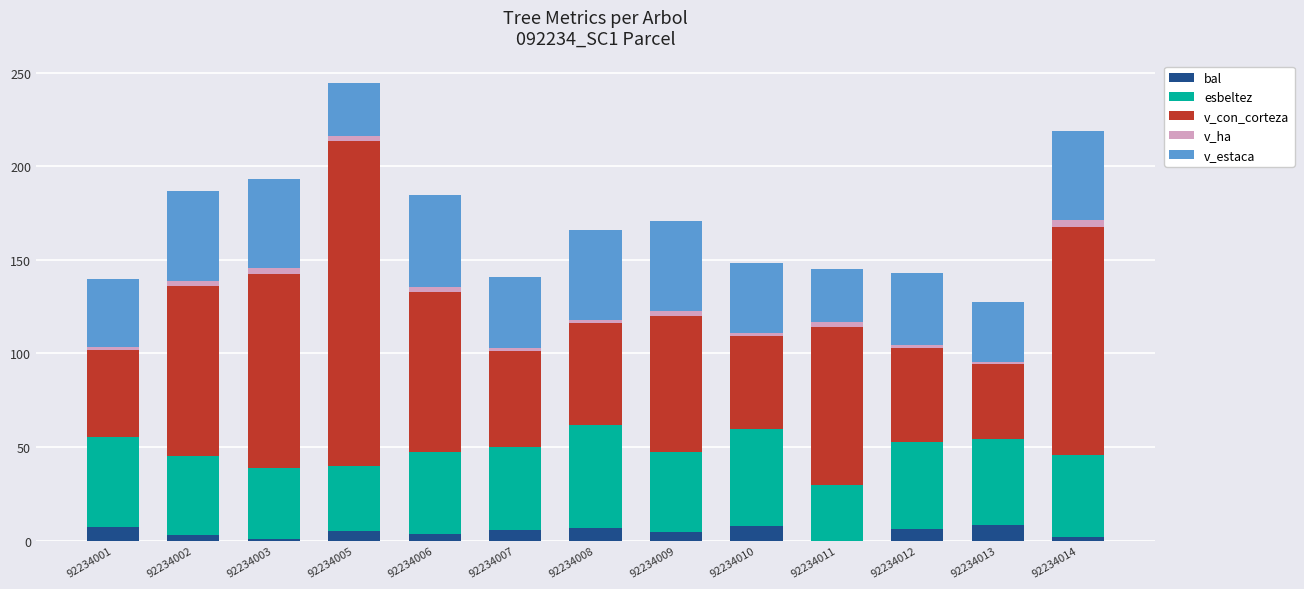

What is the highest value of the bal series?

8.2